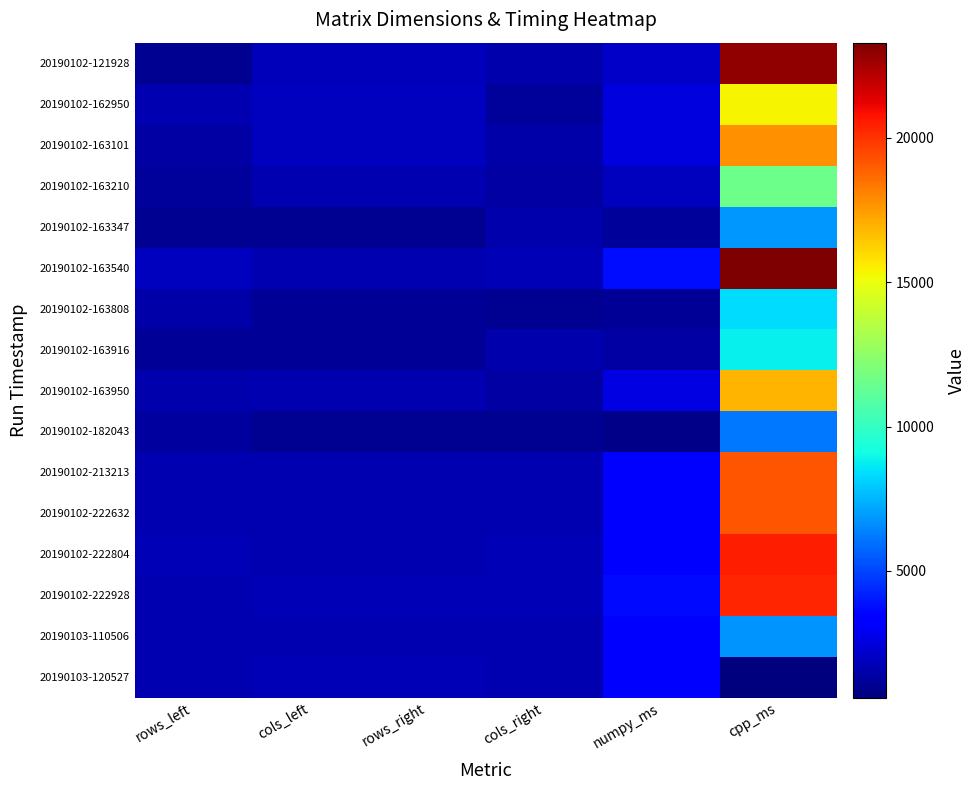

Which series has the largest total across all categories?

20190102-163540